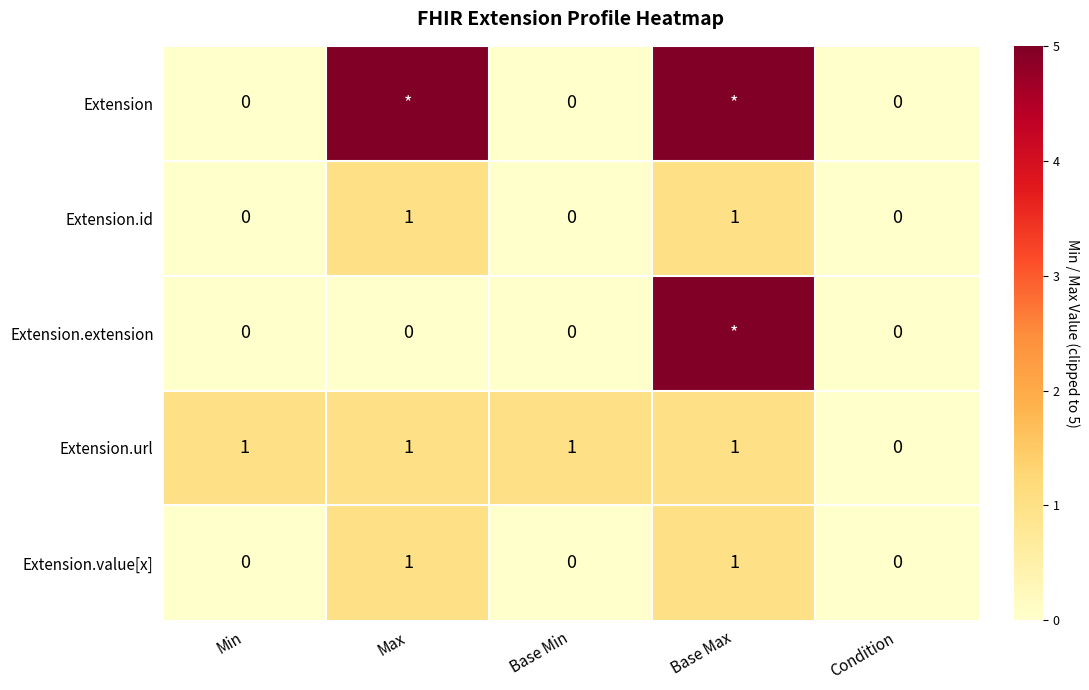

Is it true that Extension.id equals 1 at Max?

True